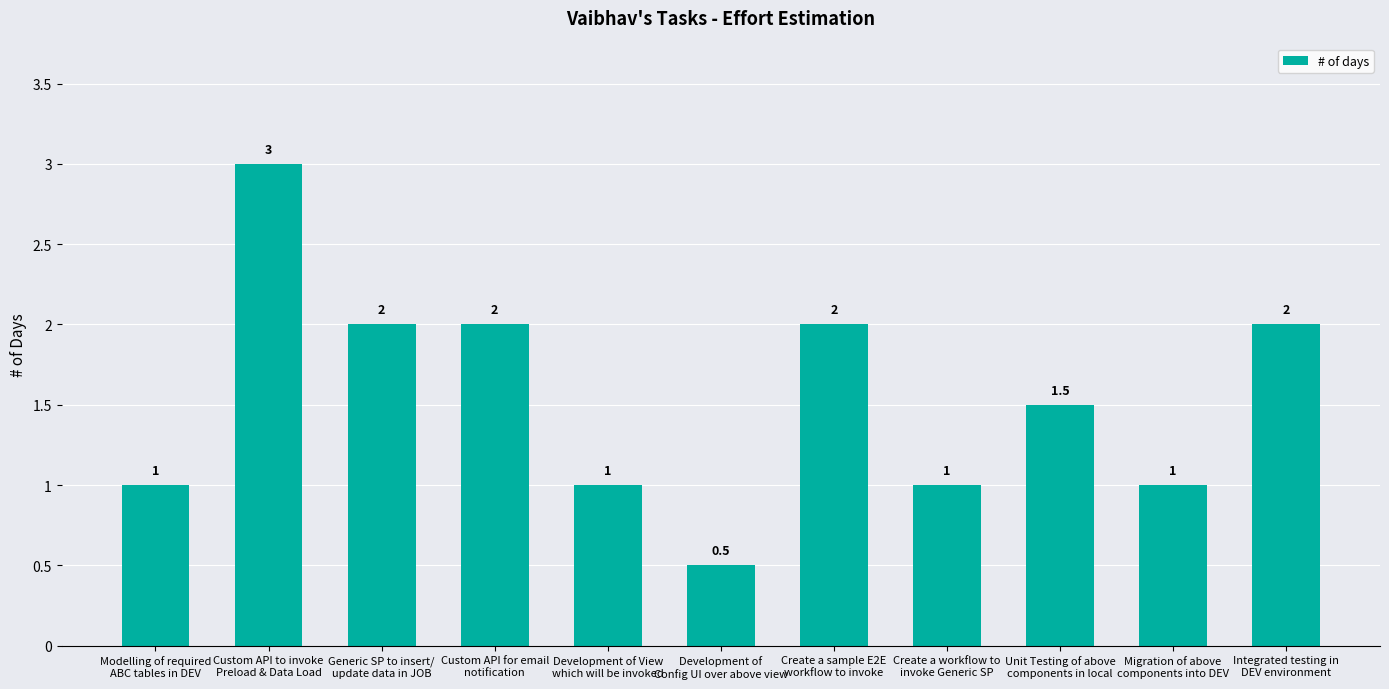

What is the difference between the values at Create a workflow to
invoke Generic SP and Generic SP to insert/
update data in JOB?

1.0